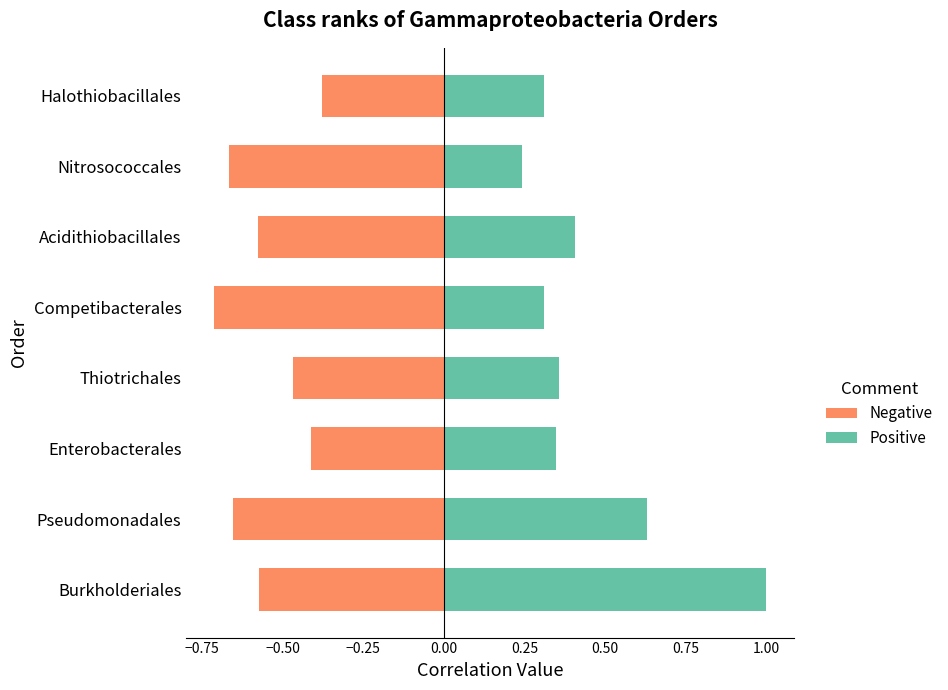

List the series in order of their overall mean, highest first.

Positive, Negative